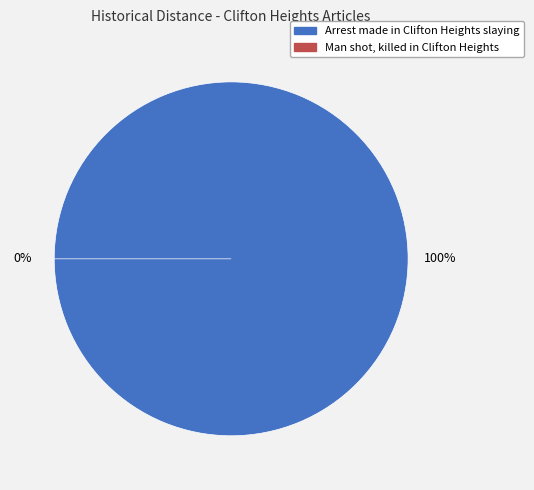

The Man shot, killed in Clifton Heights slice represents 1% of the pie. True or false?

False